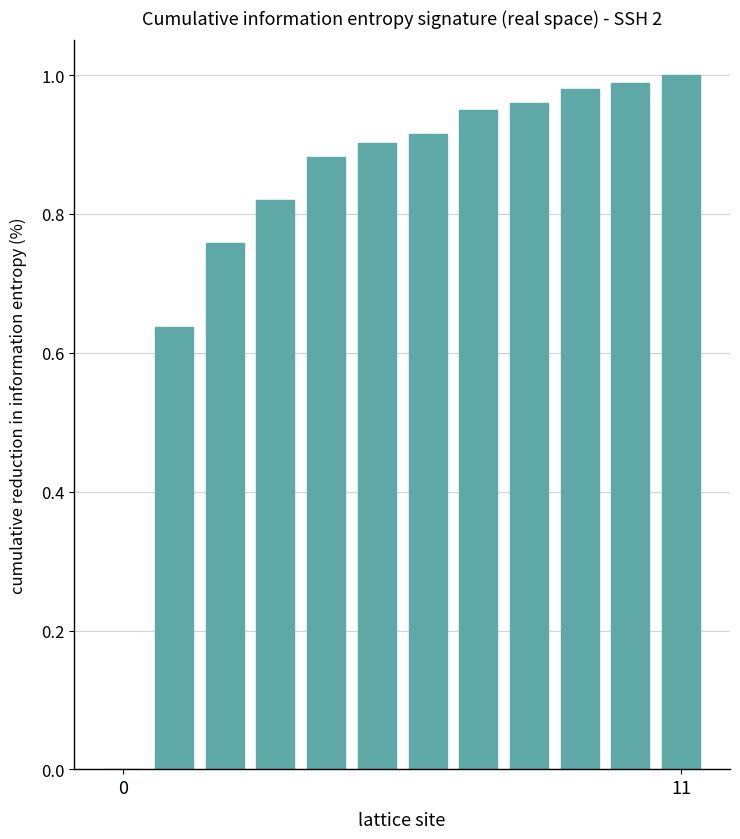

What is the sum of all values?

9.8